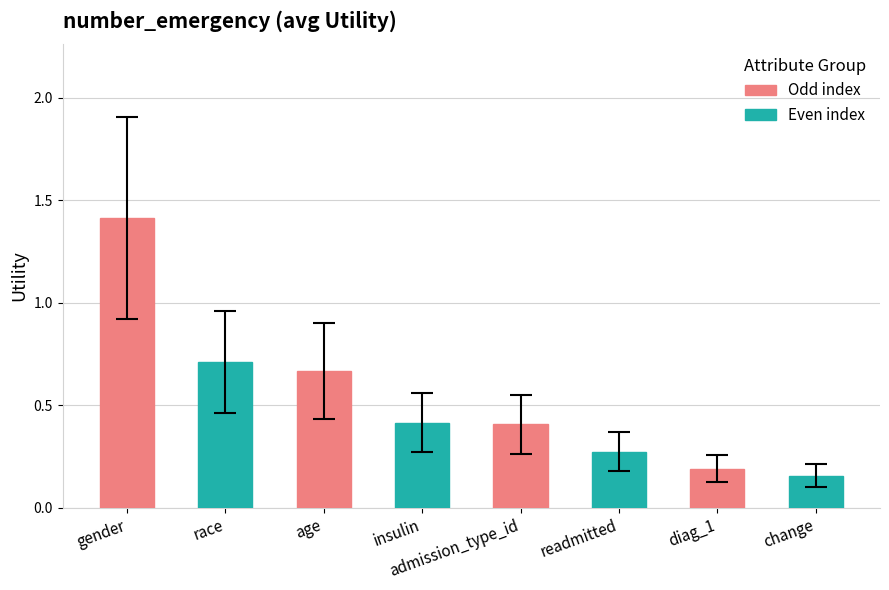

What is the difference between the maximum and minimum values?

1.3